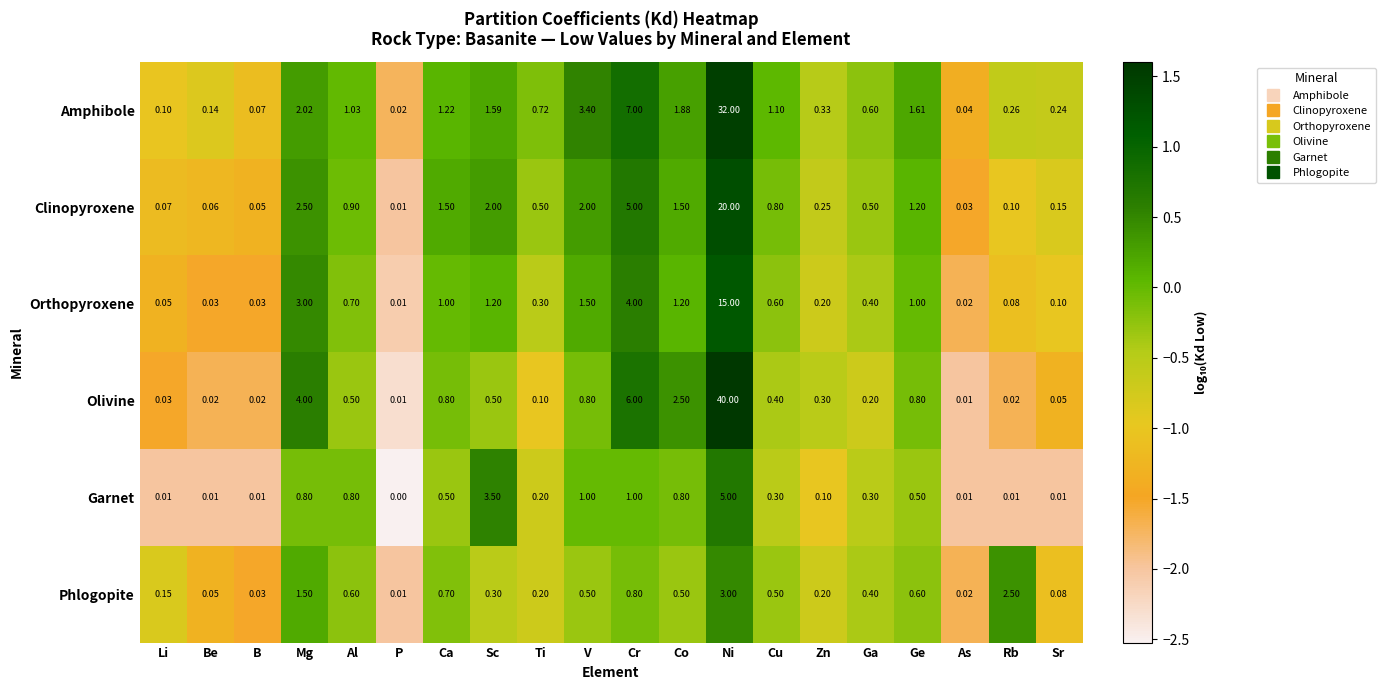

At which category is the sum across all series the highest?

Ni